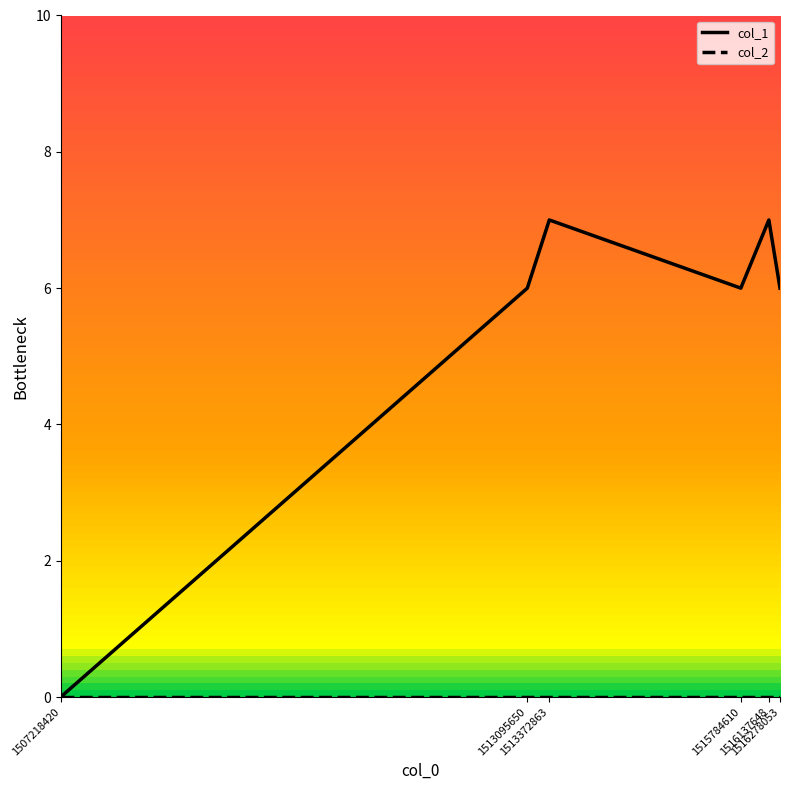

Which series has the largest total across all categories?

col_1